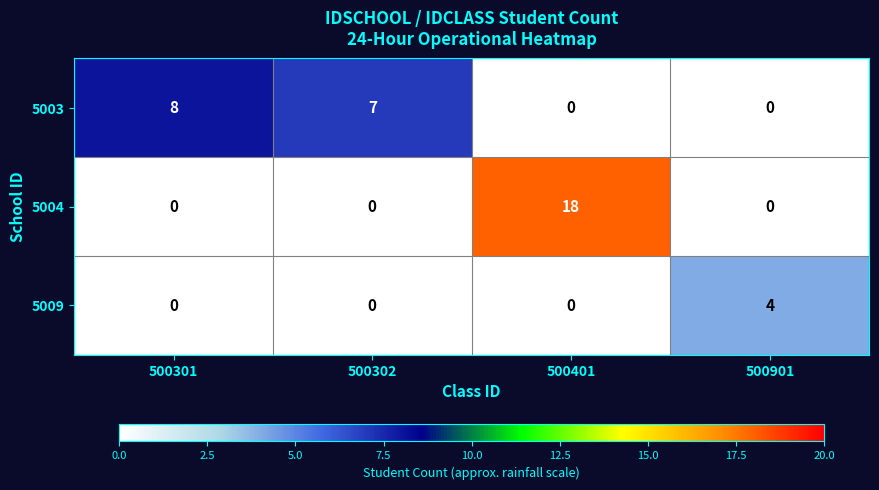

Rank the series by their average value, from lowest to highest.

5009, 5003, 5004